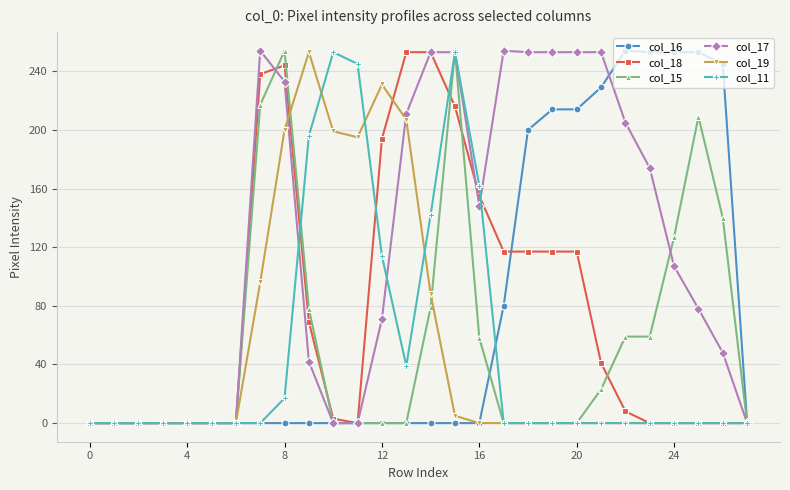

What is the maximum value shown in the chart?

254